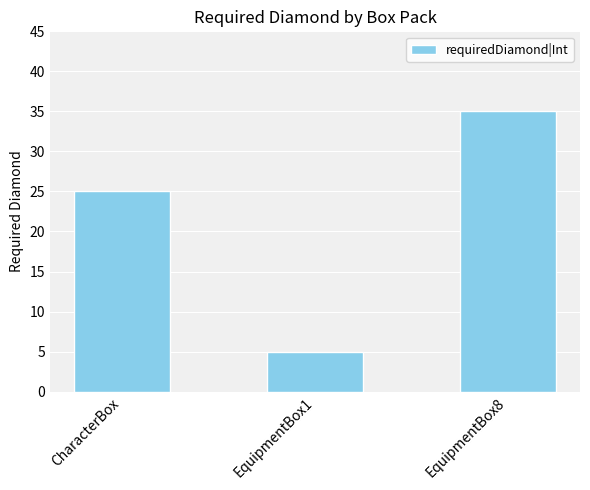

Rank the categories by value from lowest to highest.

EquipmentBox1, CharacterBox, EquipmentBox8